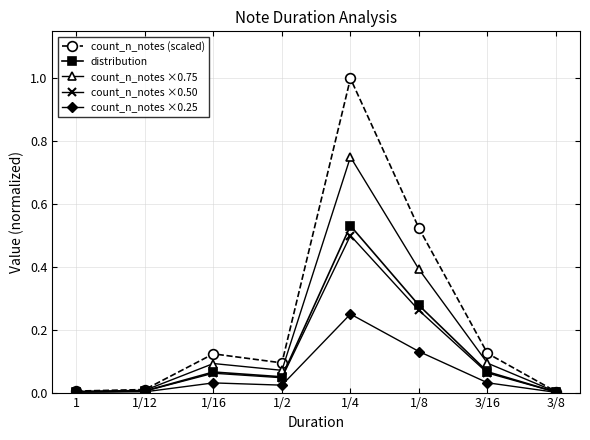

True or false: count_n_notes ×0.25 has more than 0 points higher than both neighbors.

True